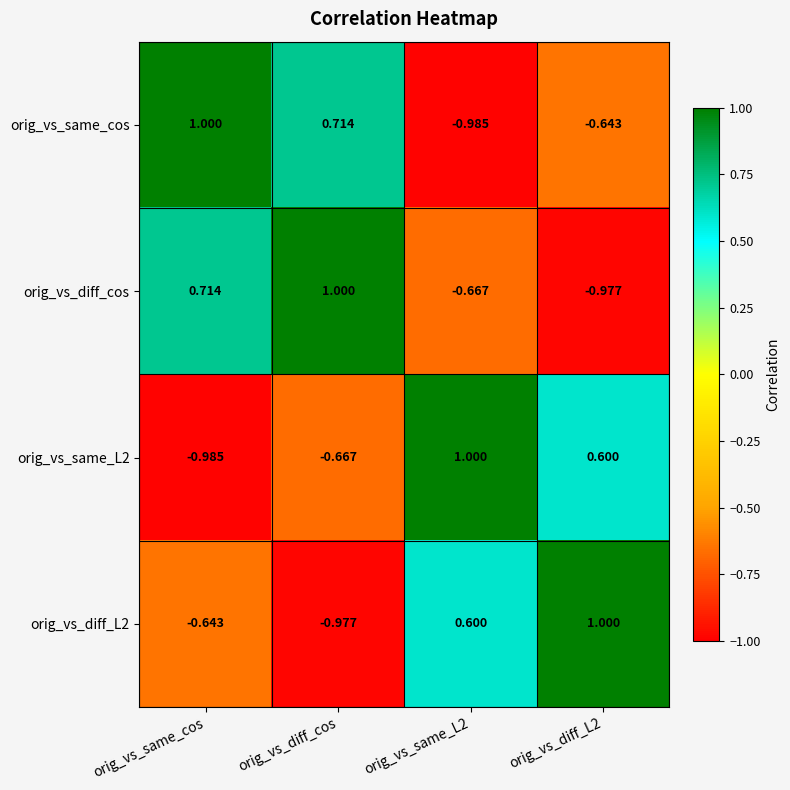

Which series has the largest total across all categories?

orig_vs_same_cos